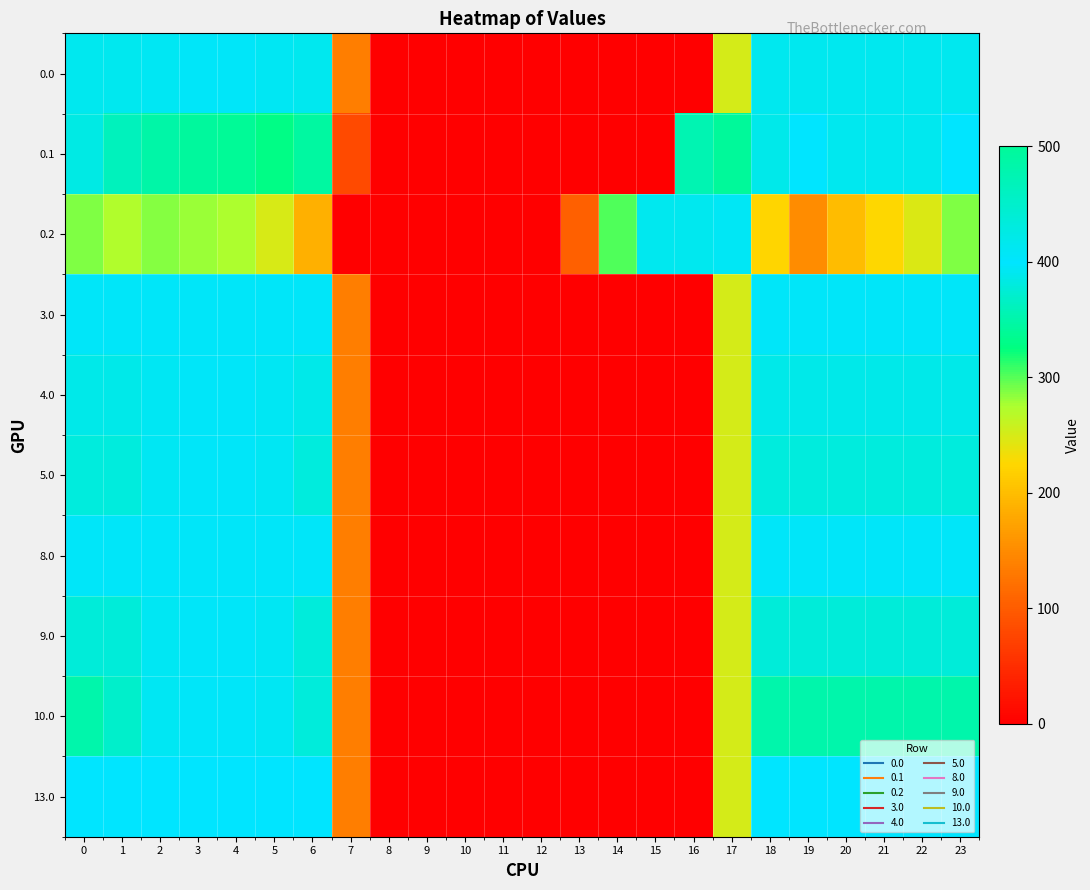

What is the difference between the highest and lowest values at 6?

247.9